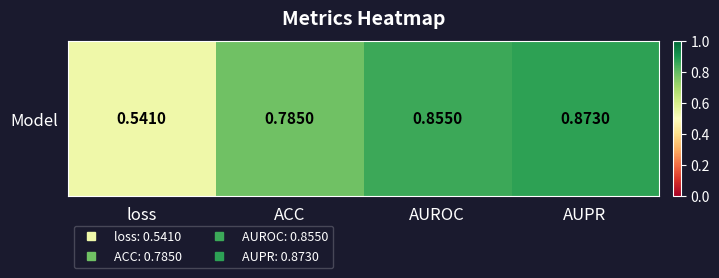

Is it true that the value at AUROC is 1.5?

False